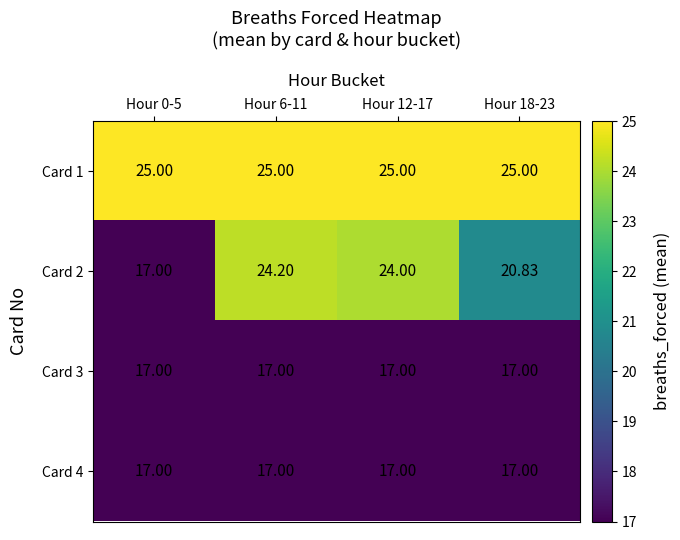

How many series are shown in this chart?

4